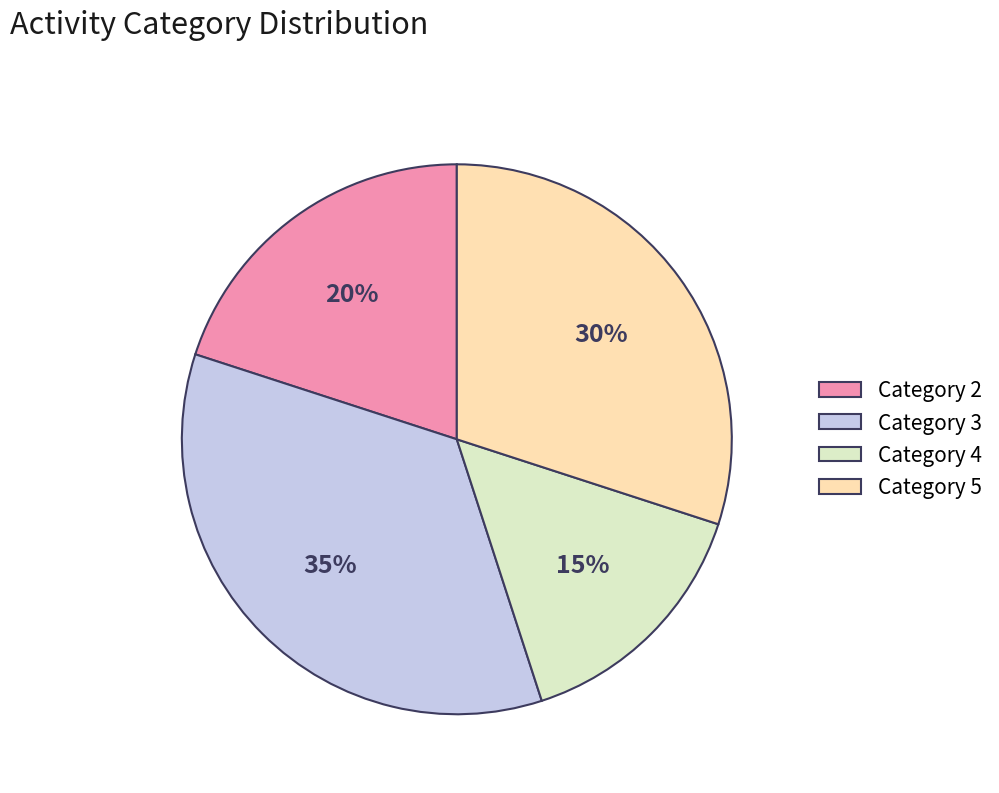

What is the ratio of the value at Category 2 to the value at Category 5?

0.7